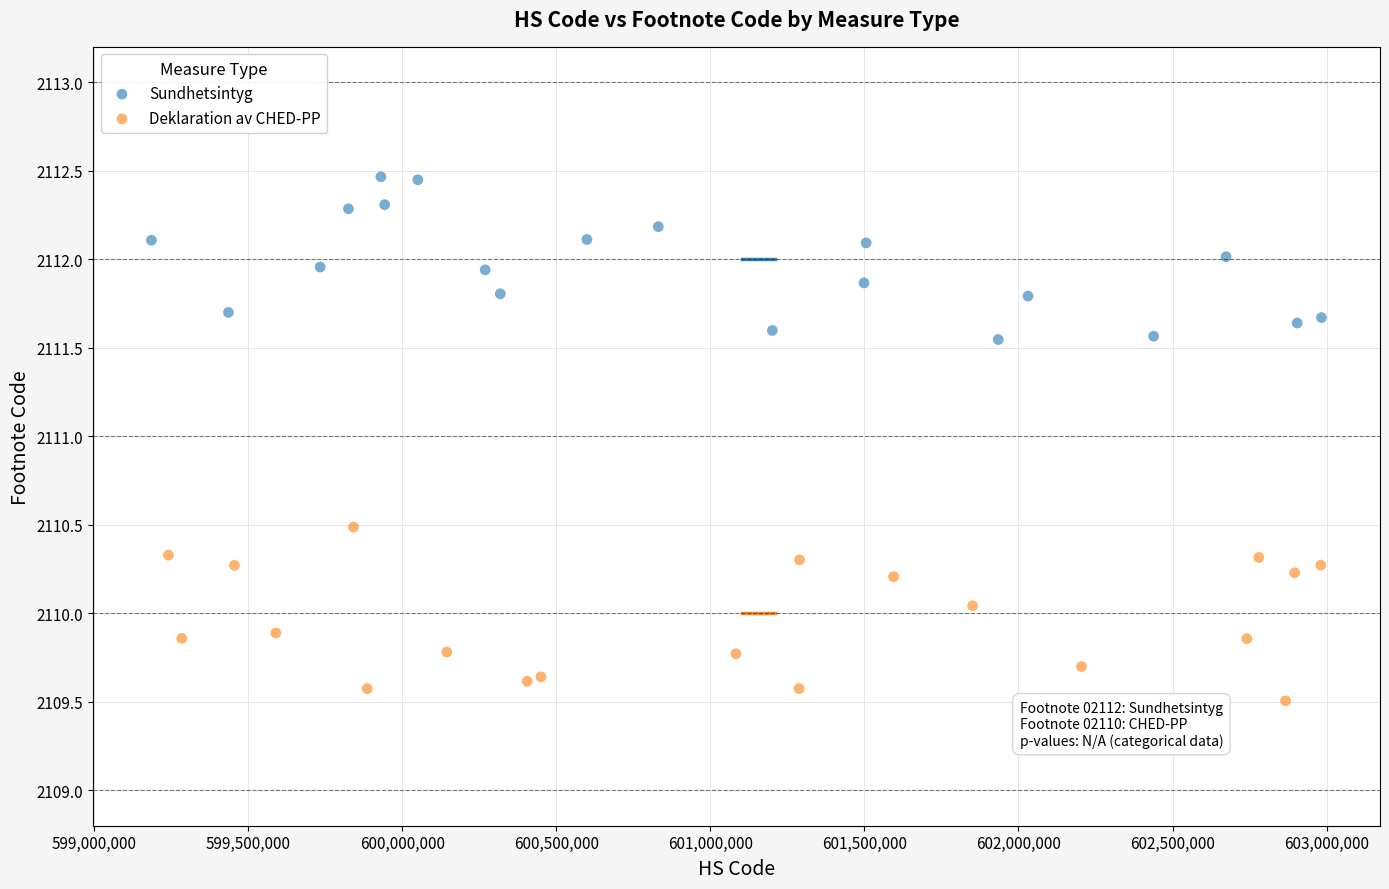

What are all the series names shown in the legend?

Sundhetsintyg, Deklaration av CHED-PP